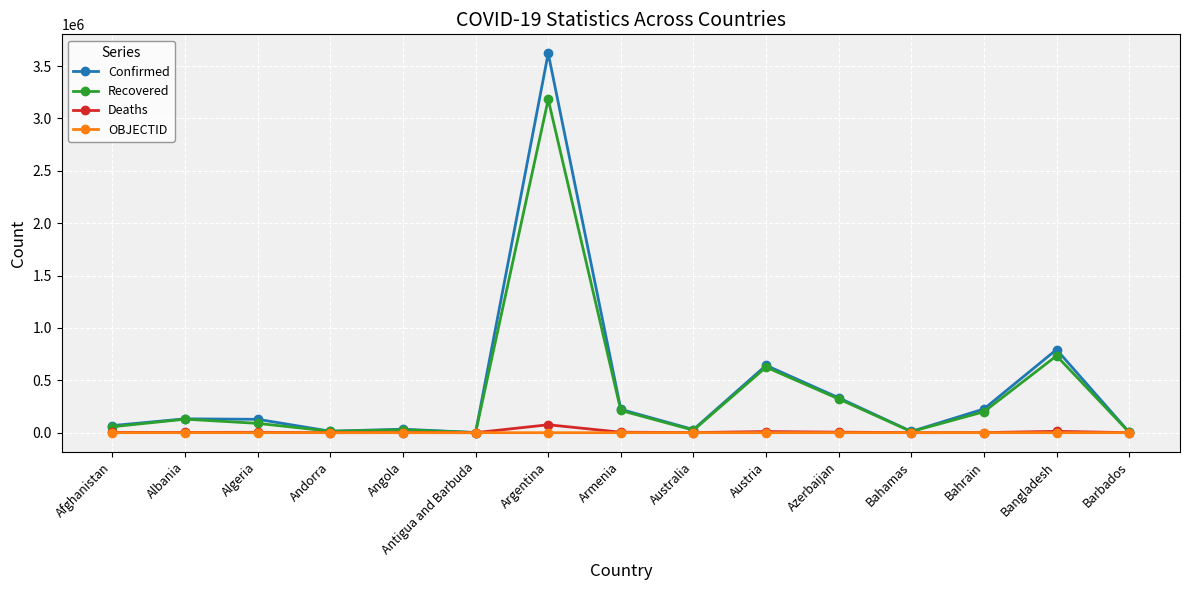

True or false: Recovered has a value of 733866 at Bangladesh.

True